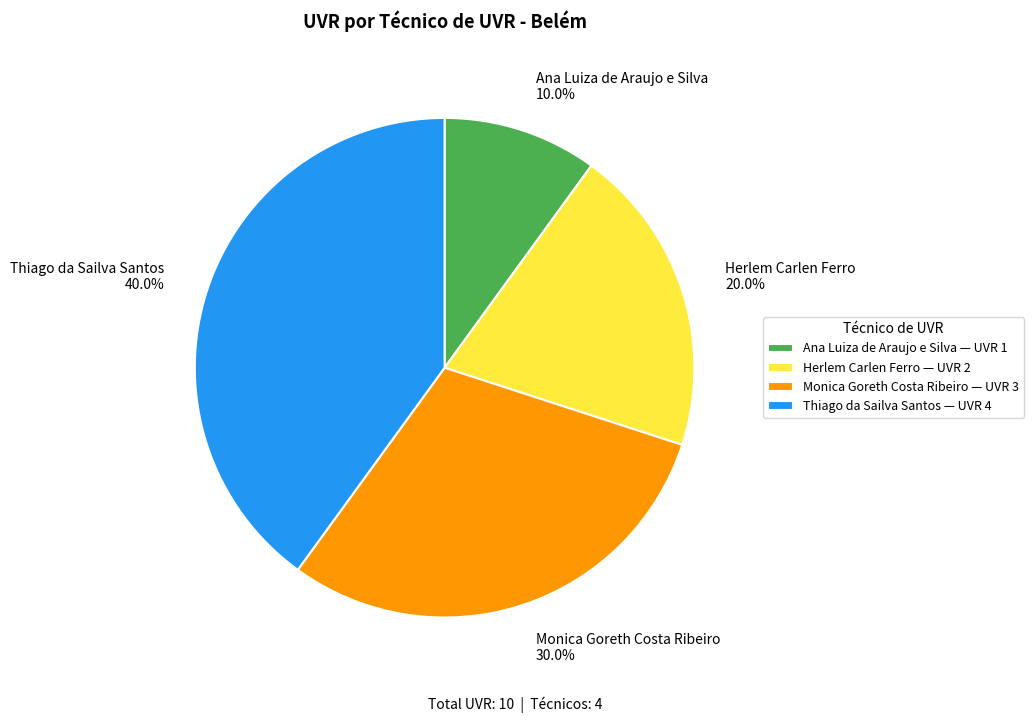

Rank the categories by value from highest to lowest.

Thiago da Sailva Santos, Monica Goreth Costa Ribeiro, Herlem Carlen Ferro, Ana Luiza de Araujo e Silva